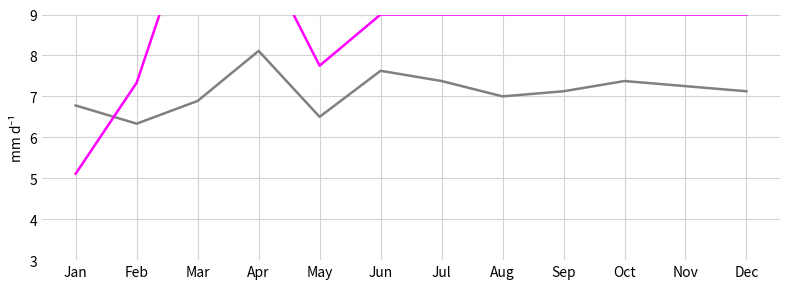

How many times do degree and blk cross each other?

1